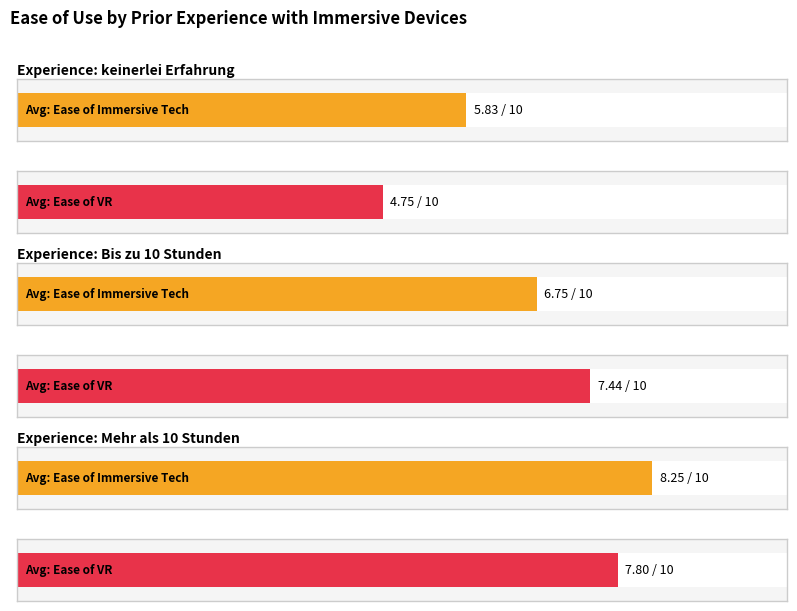

Is the value of Mehr als 10 Stunden at Wie einfach war es immersive Technologie zu nutzen? greater than the value of keinerlei Erfahrung at Wie einfach war es die VR zu benutzen??

Yes